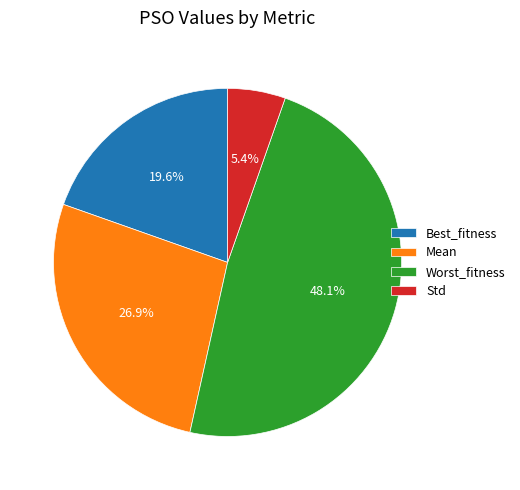

How much of the chart is everything except Worst_fitness?

51.9%